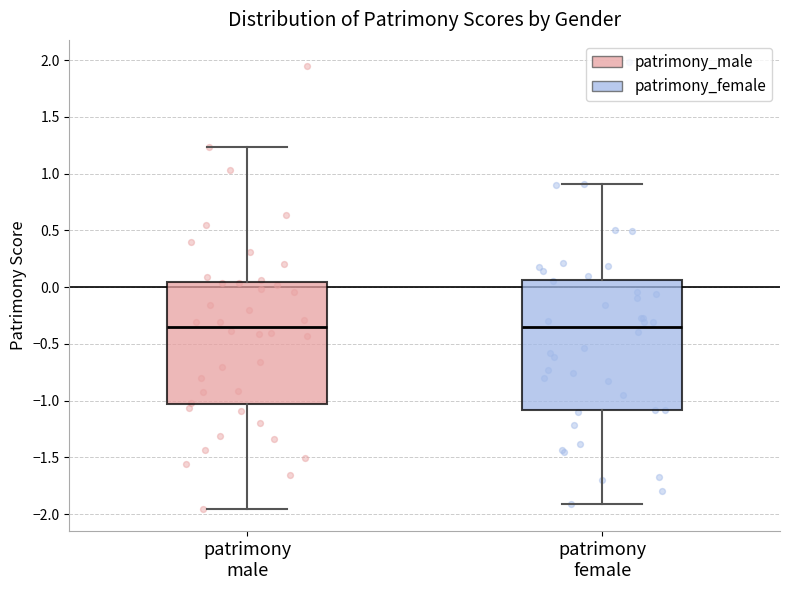

Reading left to right, read every box against the y-axis: the position of its median line, the range the box covers, and the ends of its whiskers. The values are not printed on the chart, so give them approximately, as read against the axis.

patrimony male: median -0.35, box -1.05 to 0.05, whiskers -1.95 to 1.25
patrimony female: median -0.35, box -1.10 to 0.05, whiskers -1.90 to 0.90